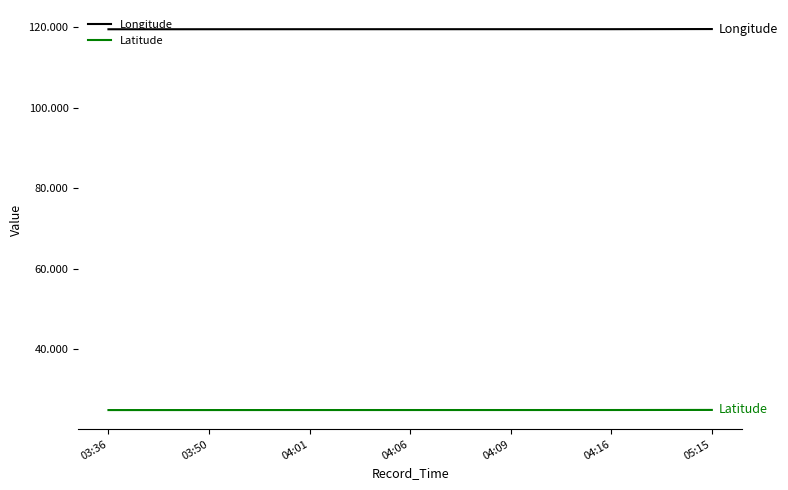

What is the maximum value shown in the chart?

119.6